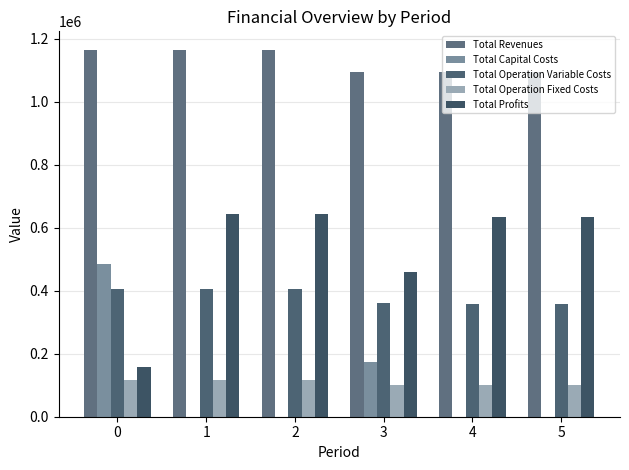

Does the chart contain stacked bars?

No